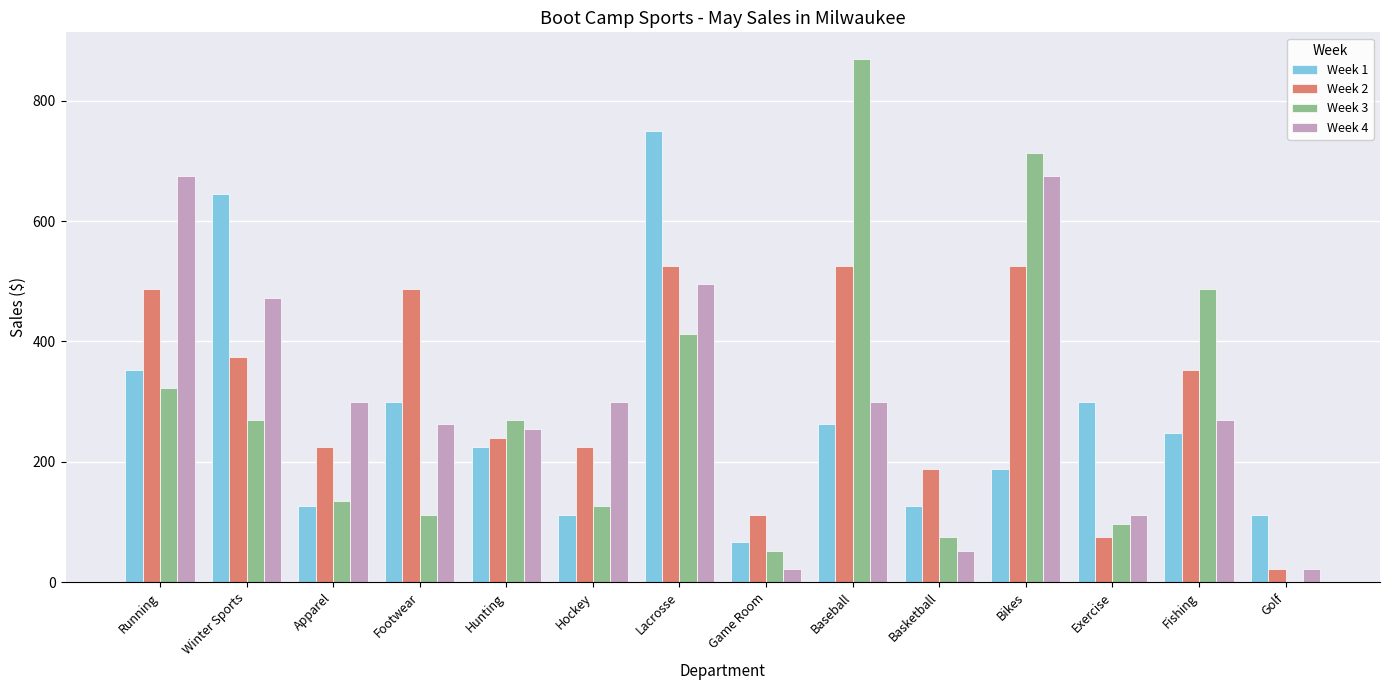

How many series are shown in this chart?

4